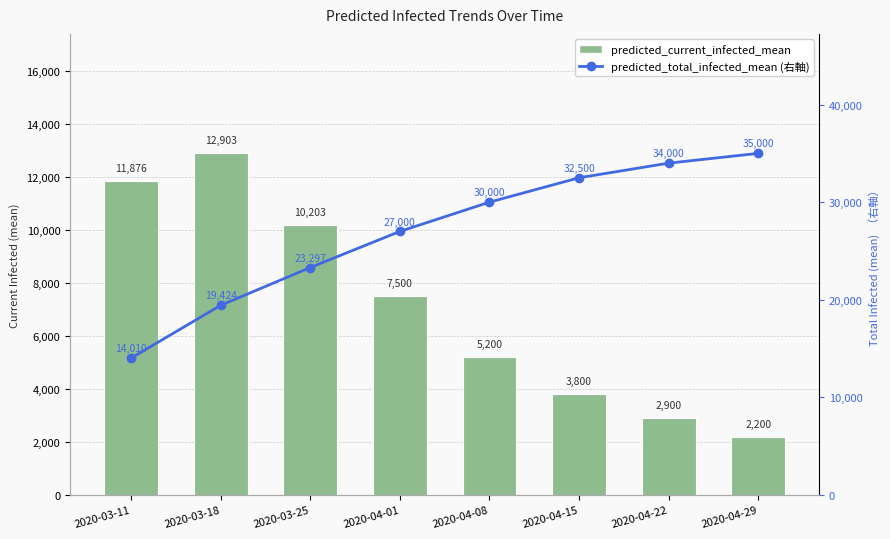

What is the difference between the highest and lowest values at 2020-03-11?

2134